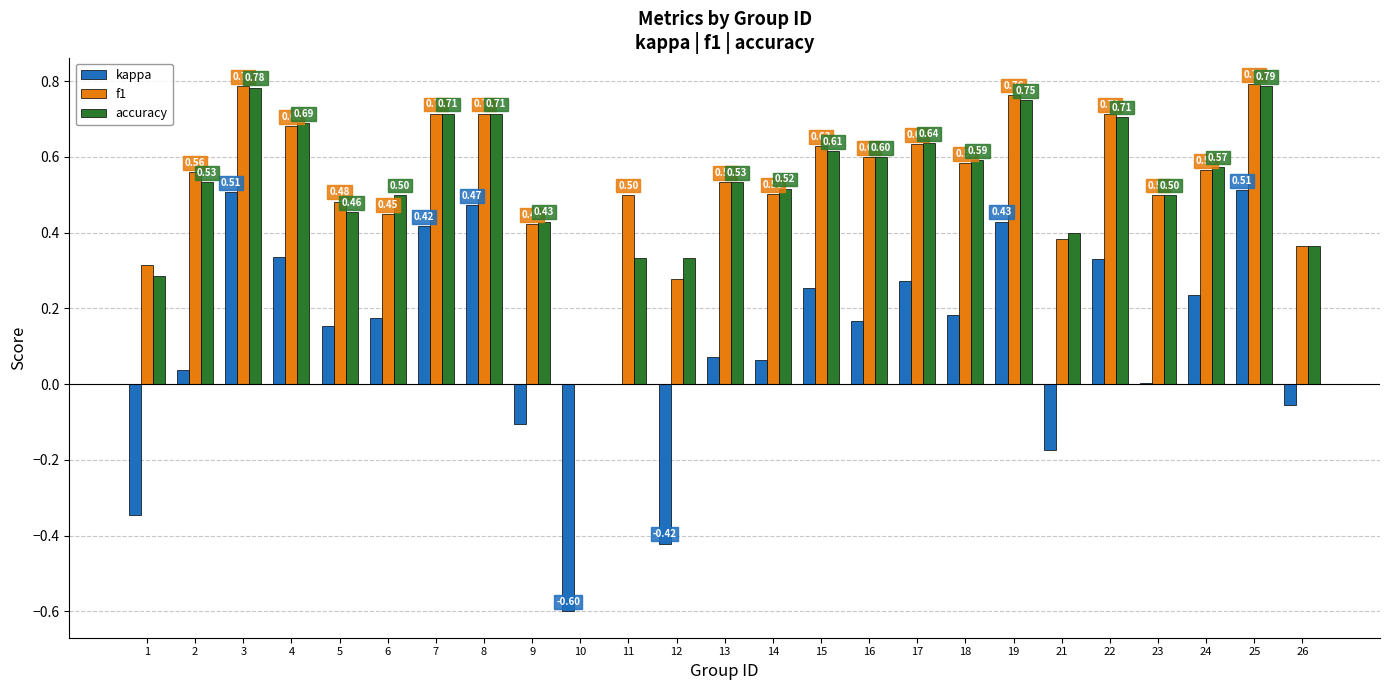

Which series has the largest total across all categories?

f1